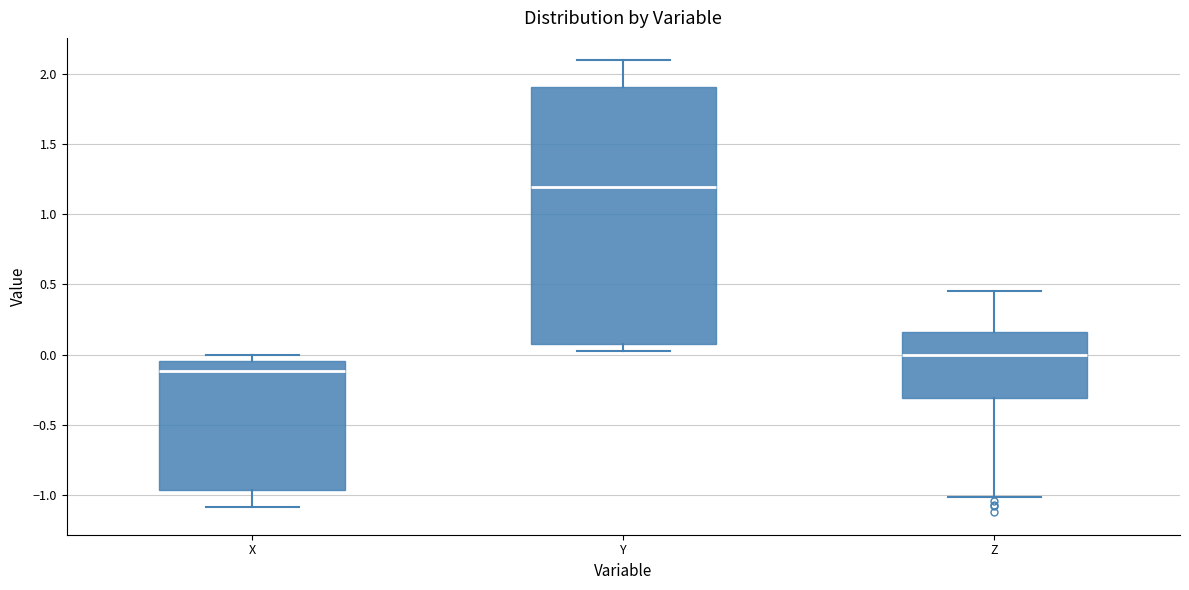

Which box has the lowest median line?

X